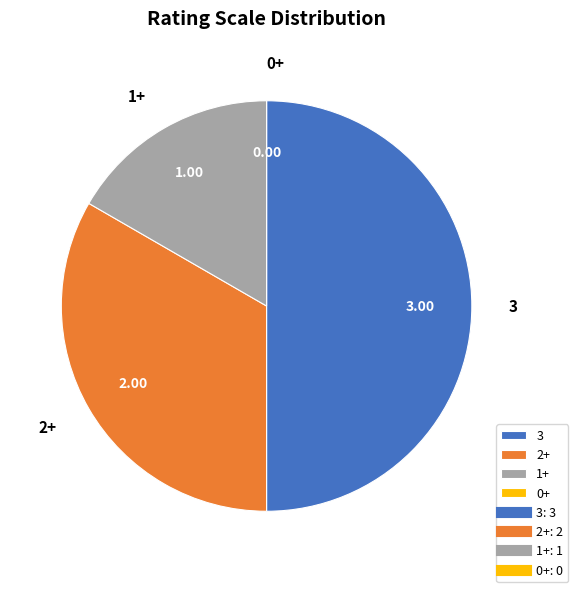

Is the sum of 1+ and 3 greater than half?

Yes